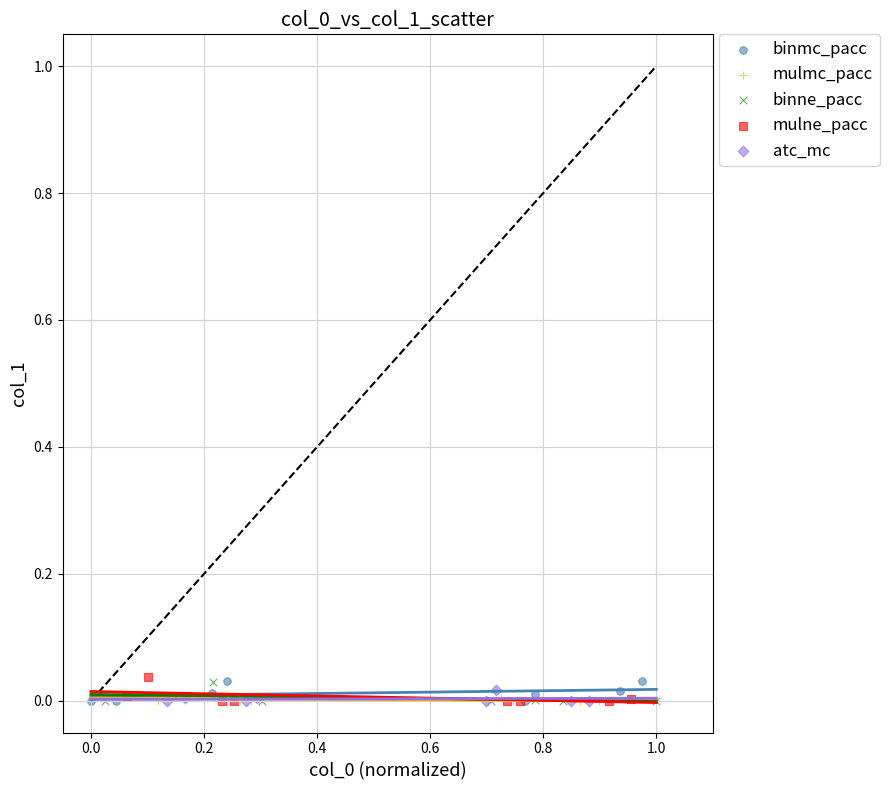

What are all the series names shown in the legend?

binmc_pacc, mulmc_pacc, binne_pacc, mulne_pacc, atc_mc